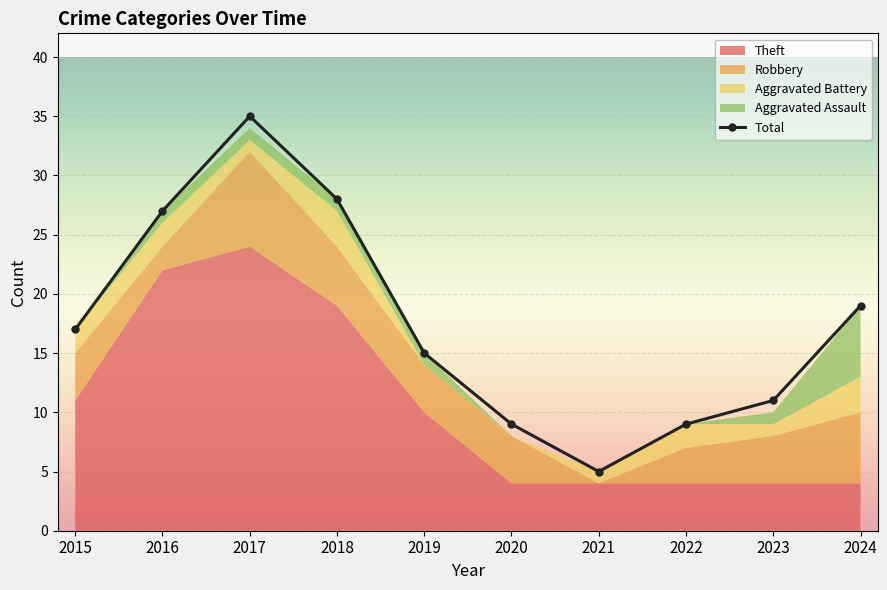

What is the change in value from 2015 to 2019?

-2